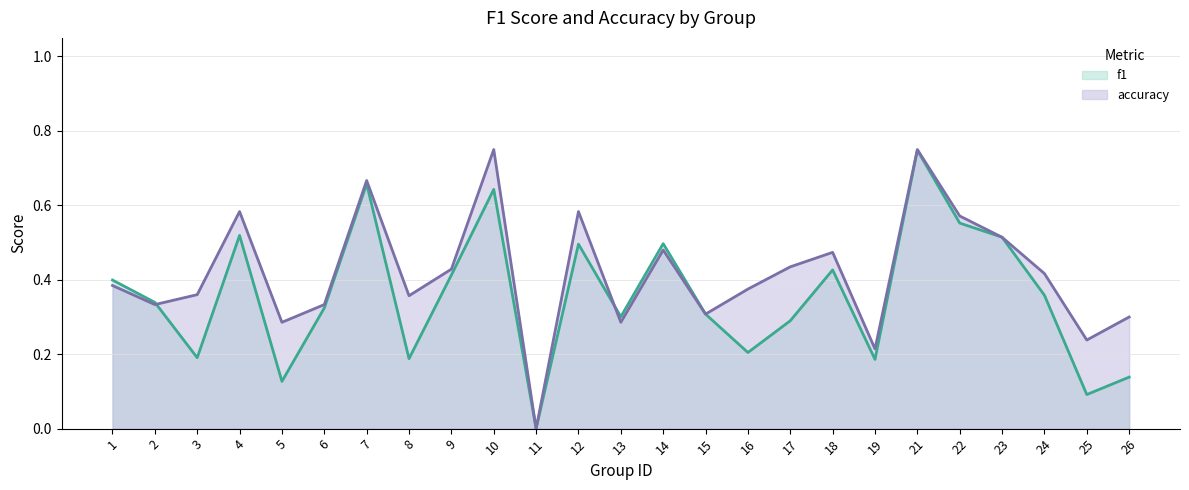

Reading right to left, extract all data points from this chart.

f1: 26=0.1	25=0.1	24=0.4	23=0.5	22=0.6	21=0.7	19=0.2	18=0.4	17=0.3	16=0.2	15=0.3	14=0.5	13=0.3	12=0.5	11=0.0	10=0.6	9=0.4	8=0.2	7=0.7	6=0.3	5=0.1	4=0.5	3=0.2	2=0.3	1=0.4
accuracy: 26=0.3	25=0.2	24=0.4	23=0.5	22=0.6	21=0.8	19=0.2	18=0.5	17=0.4	16=0.4	15=0.3	14=0.5	13=0.3	12=0.6	11=0.0	10=0.8	9=0.4	8=0.4	7=0.7	6=0.3	5=0.3	4=0.6	3=0.4	2=0.3	1=0.4